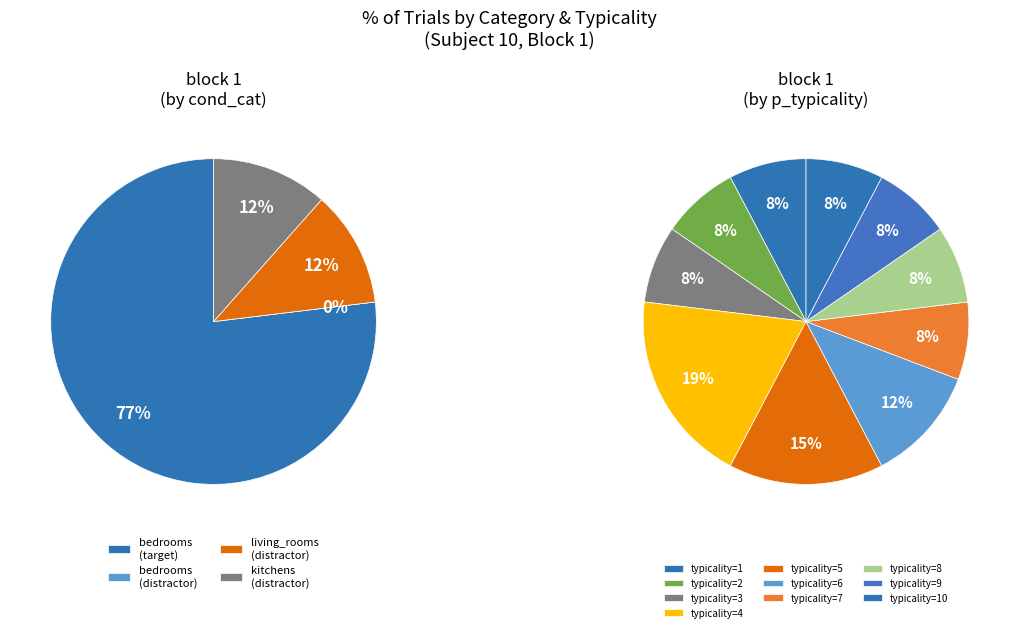

Is there a majority slice in this chart?

Yes